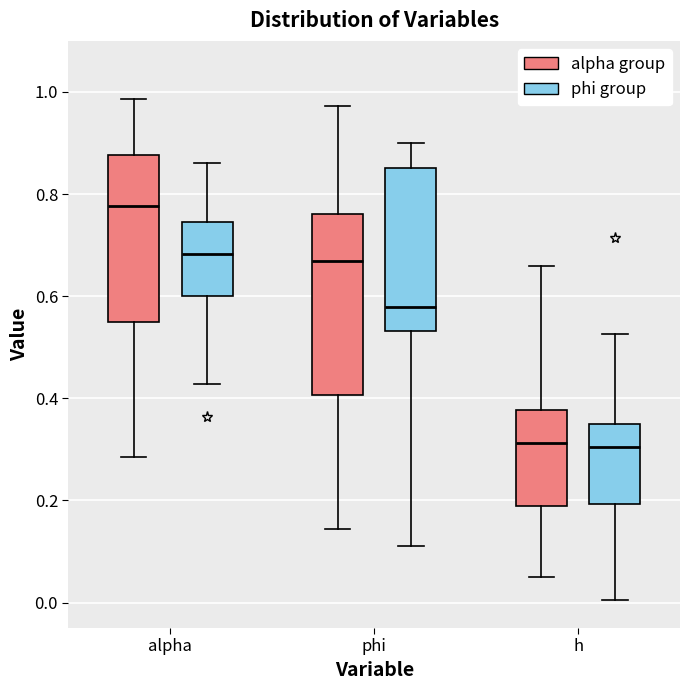

Reading left to right, read every box against the y-axis: the position of its median line, the range the box covers, and the ends of its whiskers. The values are not printed on the chart, so give them approximately, as read against the axis.

alpha (alpha group): median 0.78, box 0.54 to 0.88, whiskers 0.28 to 0.98
alpha (phi group): median 0.68, box 0.60 to 0.74, whiskers 0.42 to 0.86
phi (alpha group): median 0.66, box 0.40 to 0.76, whiskers 0.14 to 0.98
phi (phi group): median 0.58, box 0.54 to 0.86, whiskers 0.12 to 0.90
h (alpha group): median 0.32, box 0.18 to 0.38, whiskers 0.06 to 0.66
h (phi group): median 0.30, box 0.20 to 0.36, whiskers 0.00 to 0.52